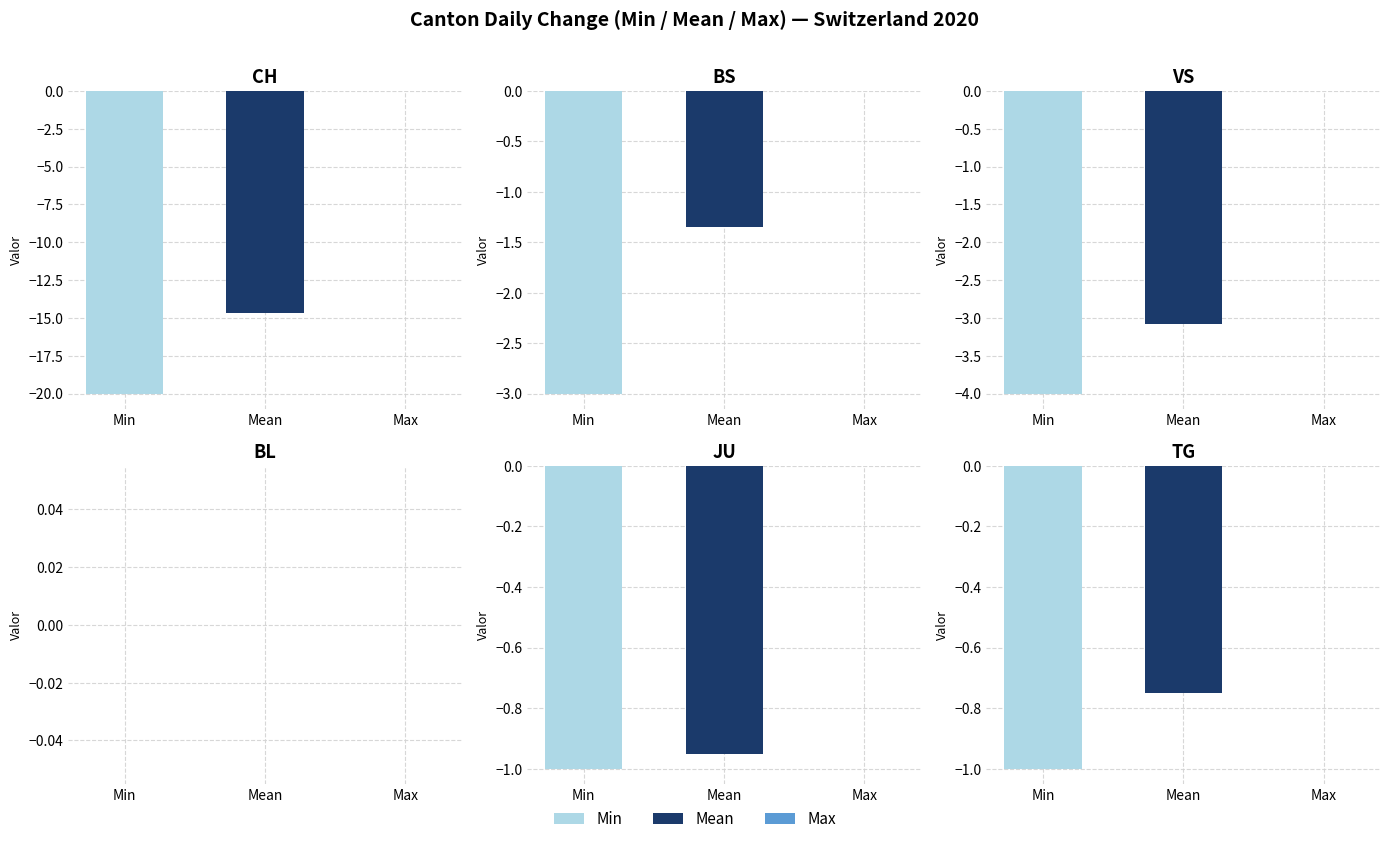

Read the Min value at BS.

-3.0